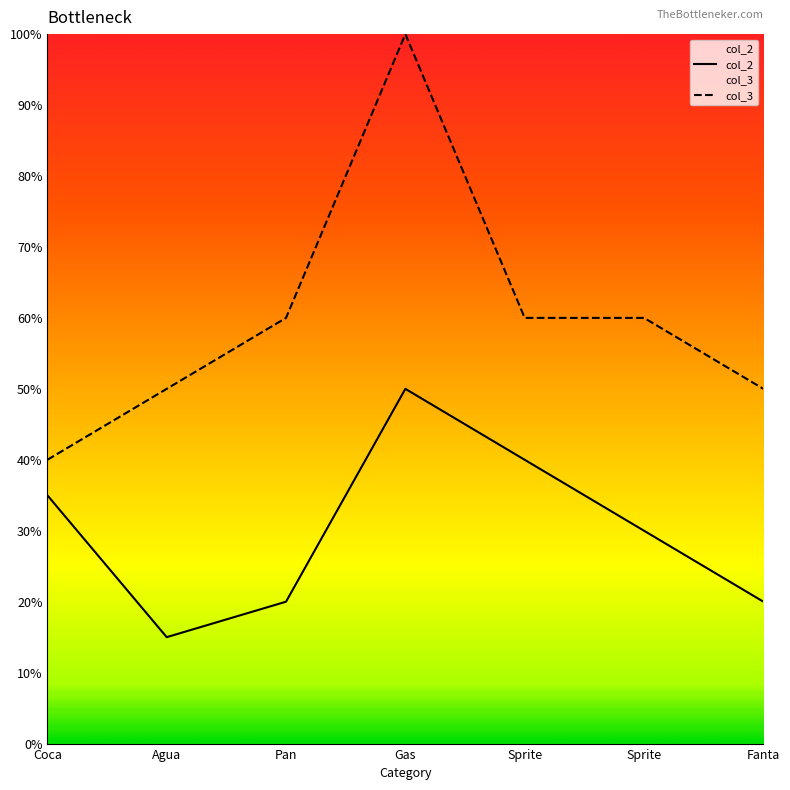

Is the value of col_2 at Fanta greater than the value of col_3 at Pan?

No